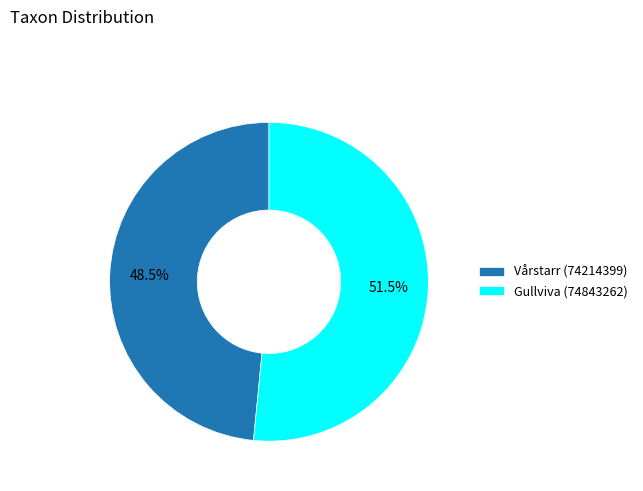

How many segments does this pie chart have?

2